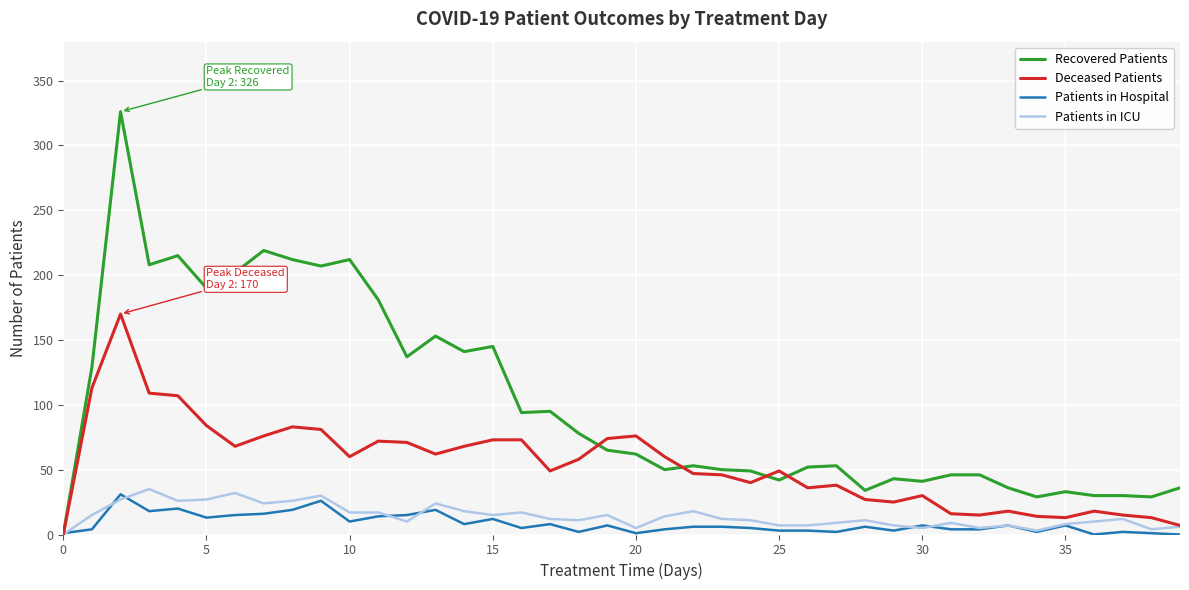

What is the average value of the Patients in Hospital series?

8